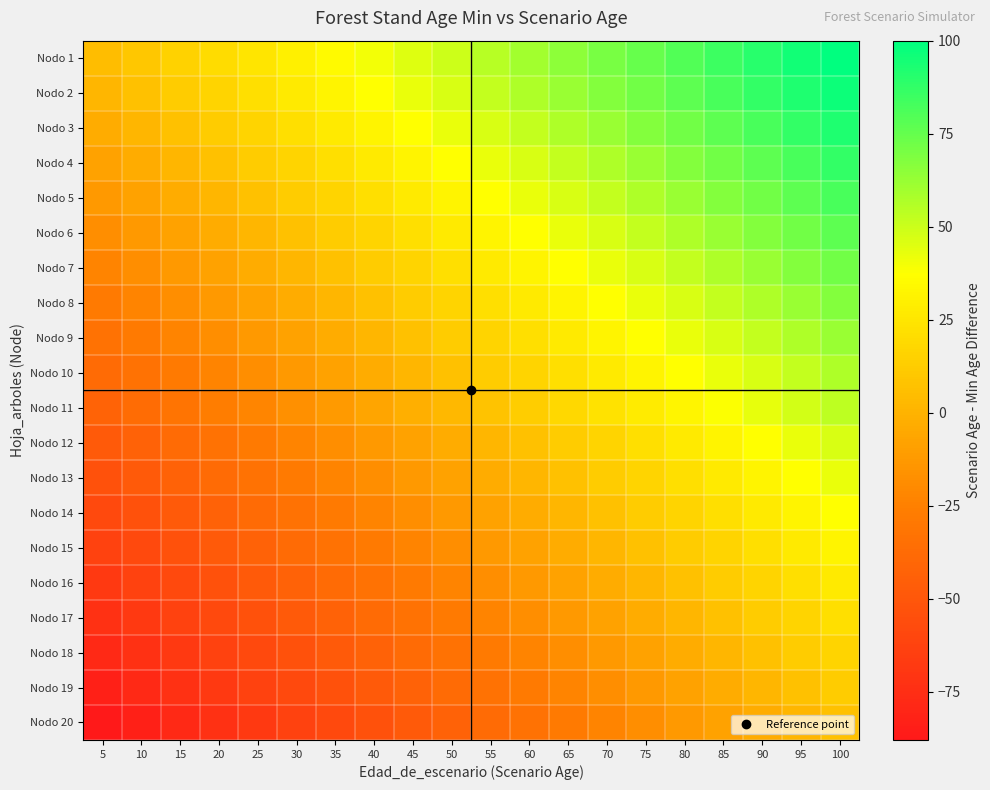

What is the spread (max minus min) of values at 80?

93